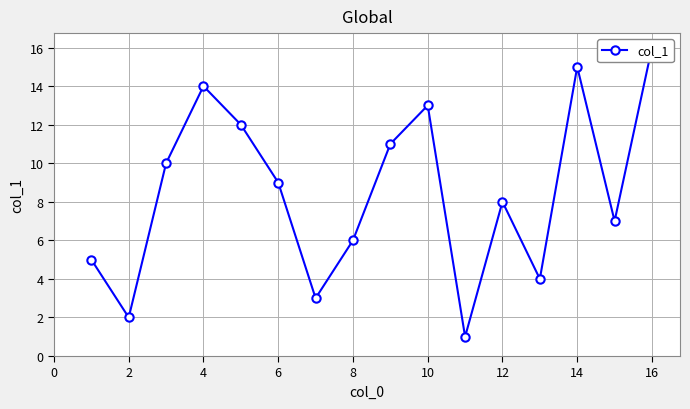

What is the average value?

8